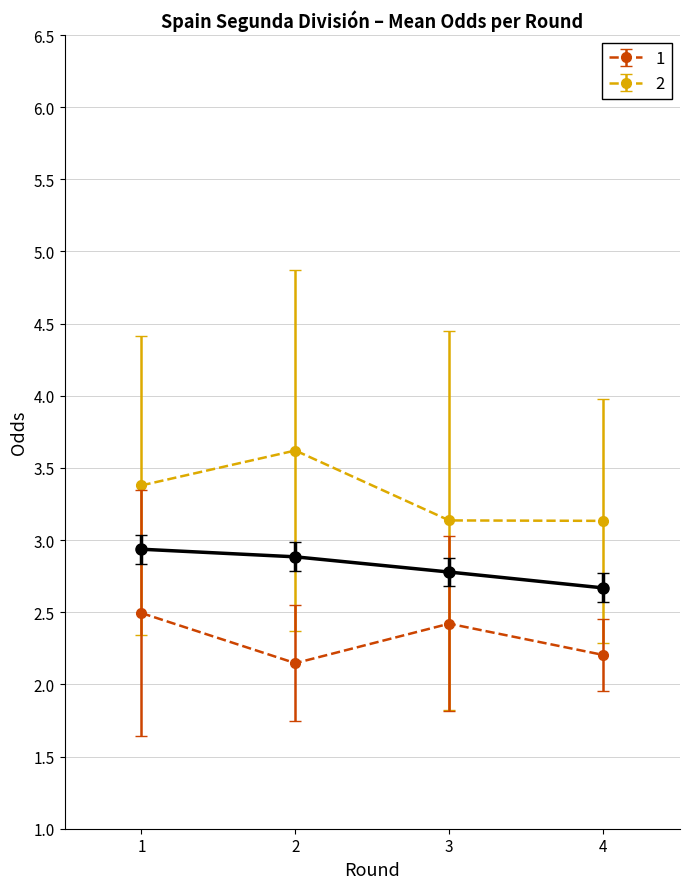

True or false: XG_Total_Pre and Odd_A_FT cross at least once.

False